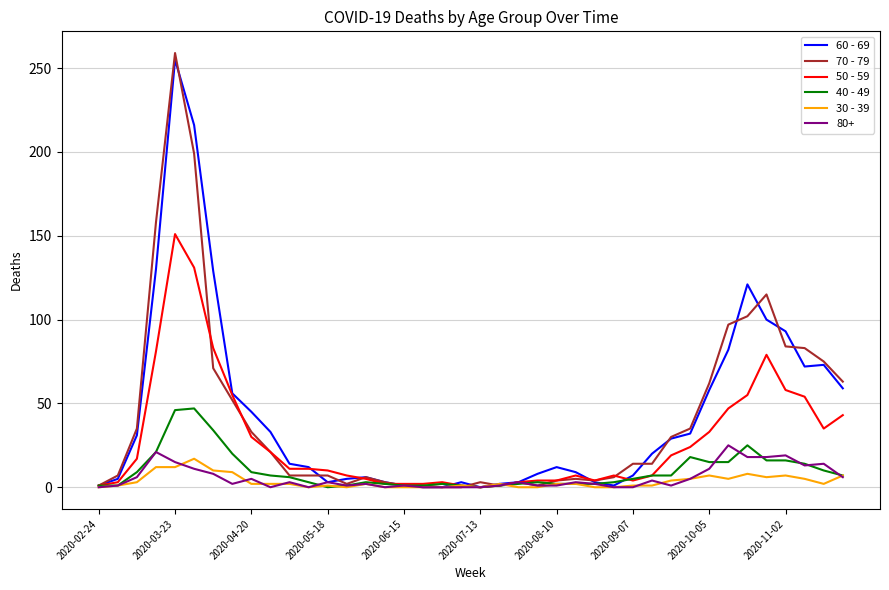

Which series ends up on top after the final intersection of 30 - 39 and 50 - 59?

50 - 59